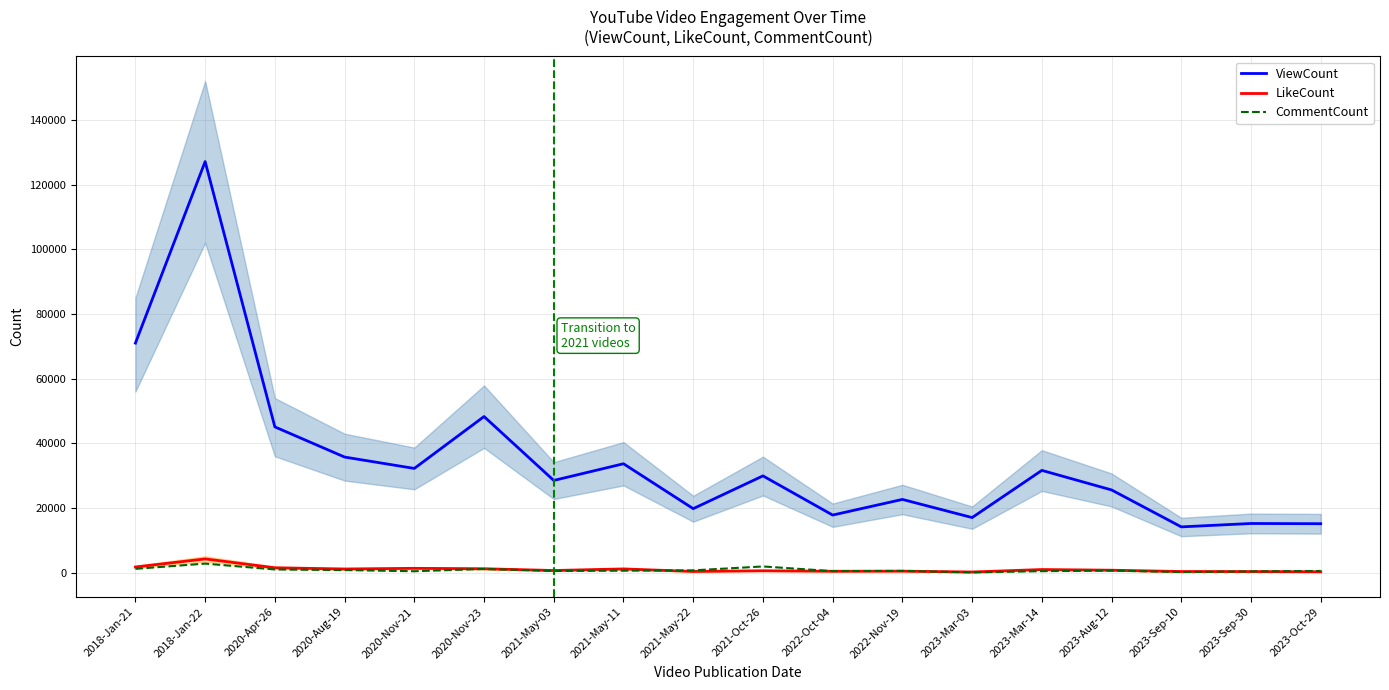

What is the value of the CommentCount point at the 18th from the left?

565